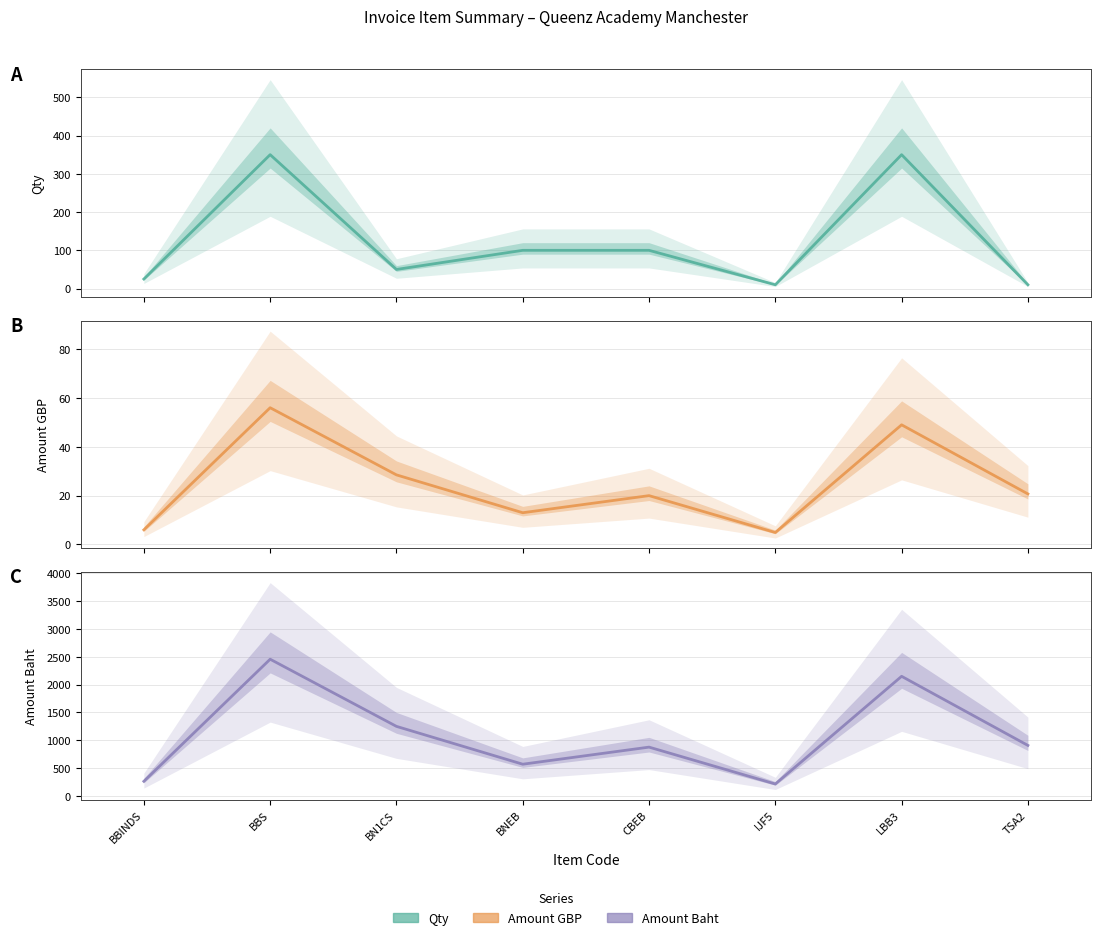

Which category has the highest value in the Qty series?

BBS